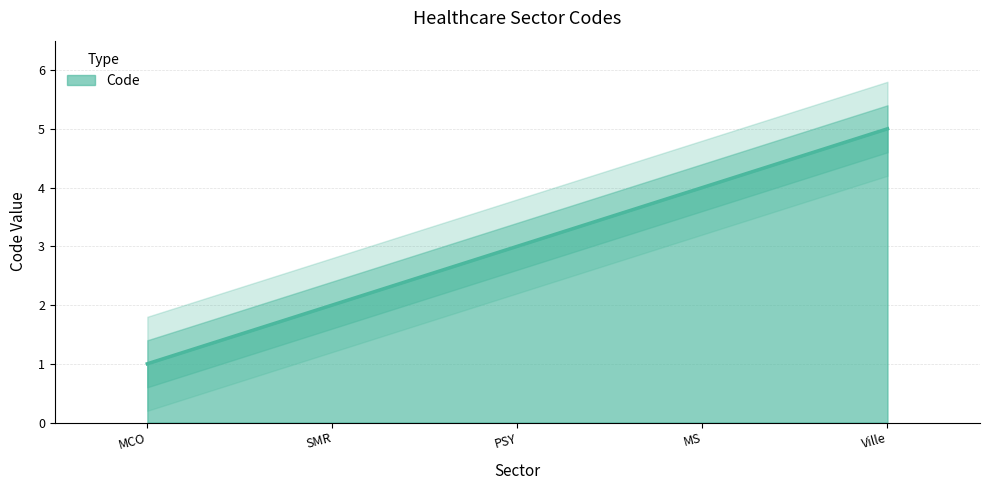

True or false: the data has more than 1 interior local peaks.

False